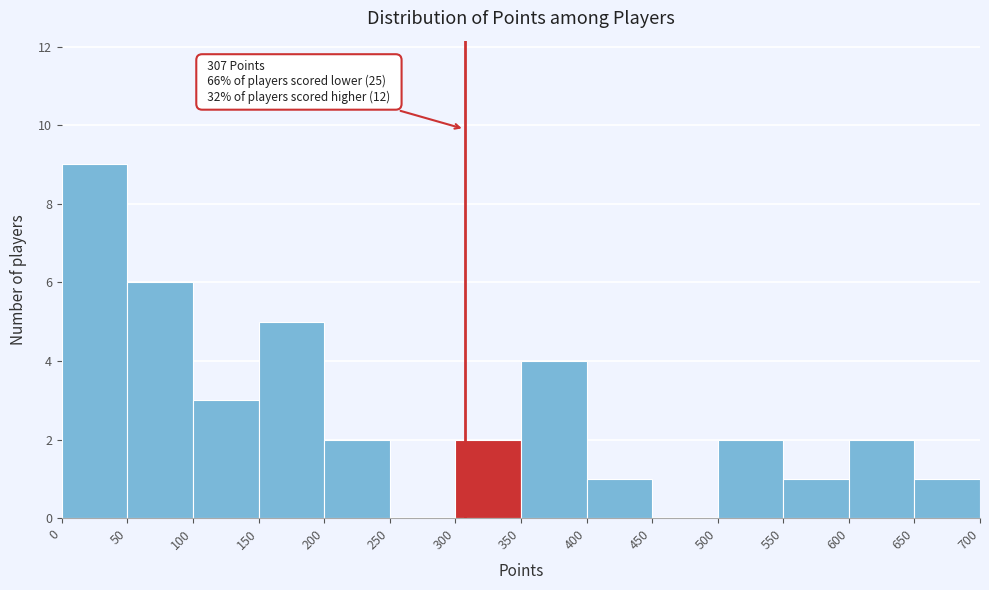

Over which range of the x-axis is the bar tallest?

0 to 50